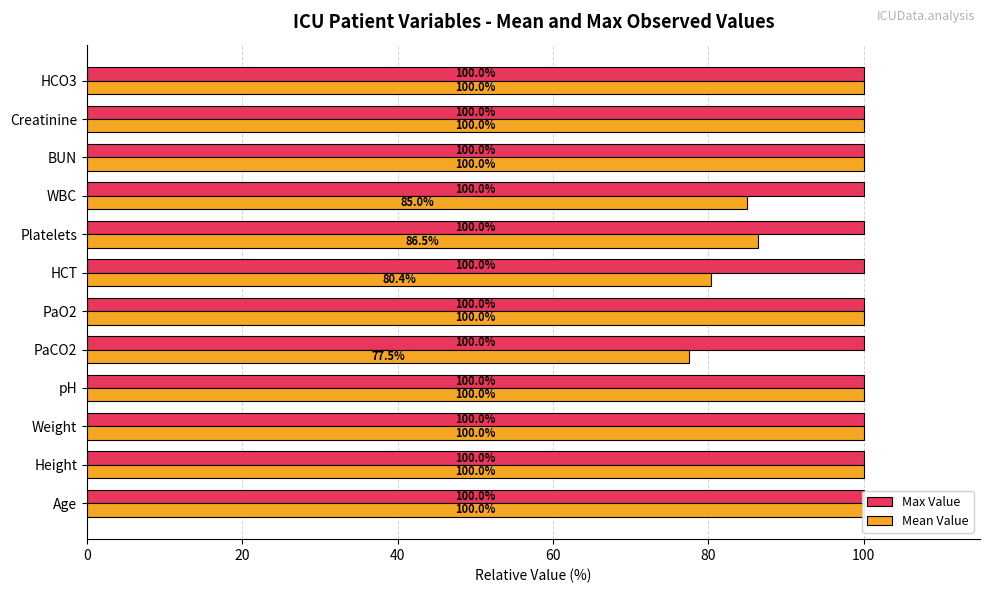

Is the value of Max Value at 20 greater than the value of Mean Value at 80?

No